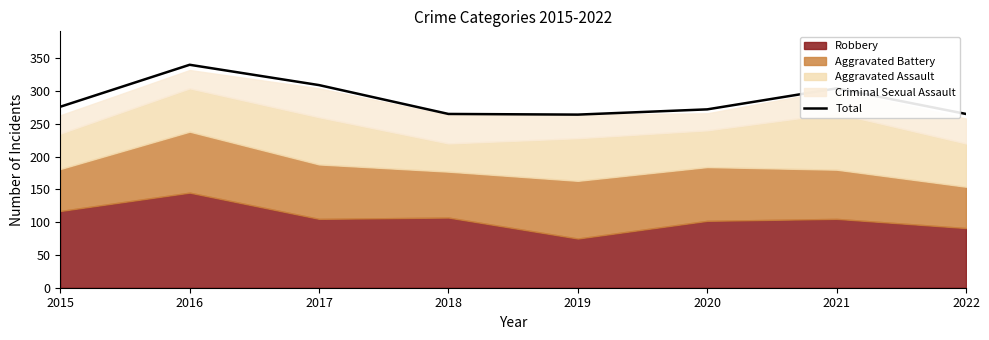

Which has a higher value, 2019 or 2016?

2016